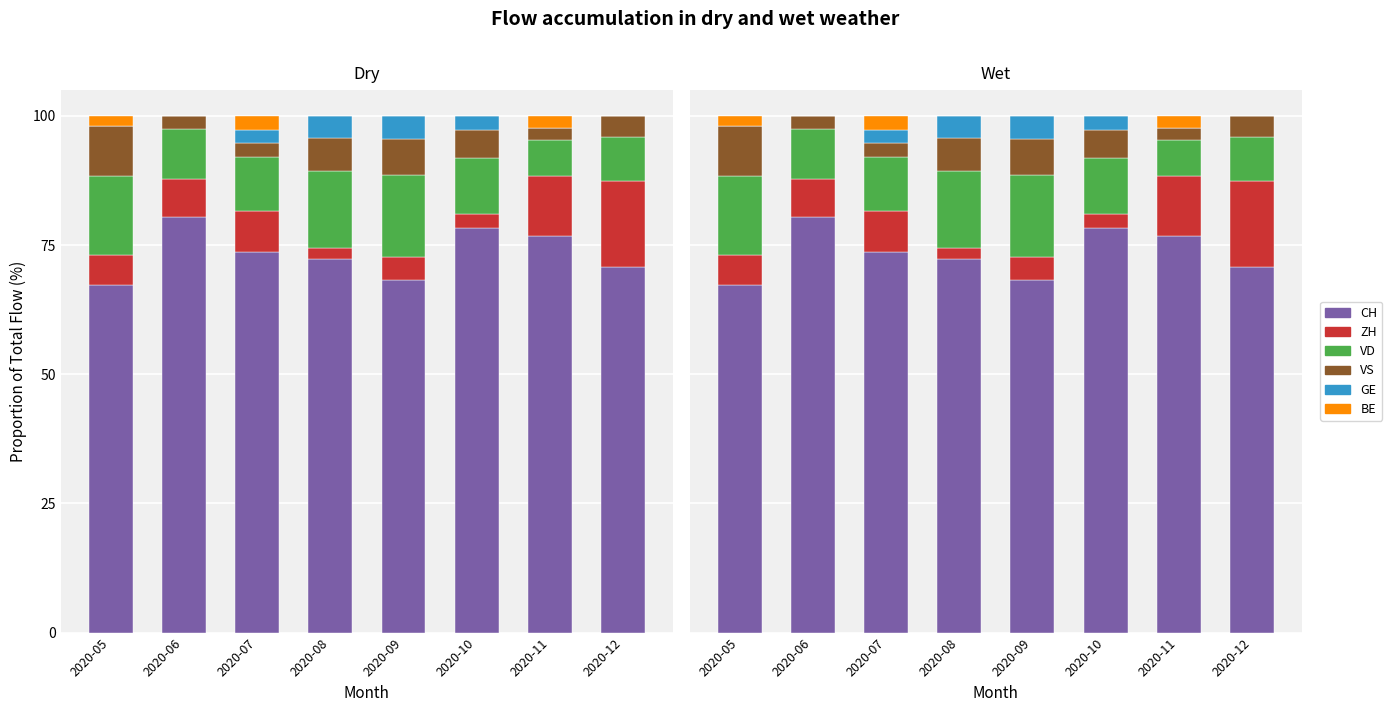

How many bars are there in each group?

6